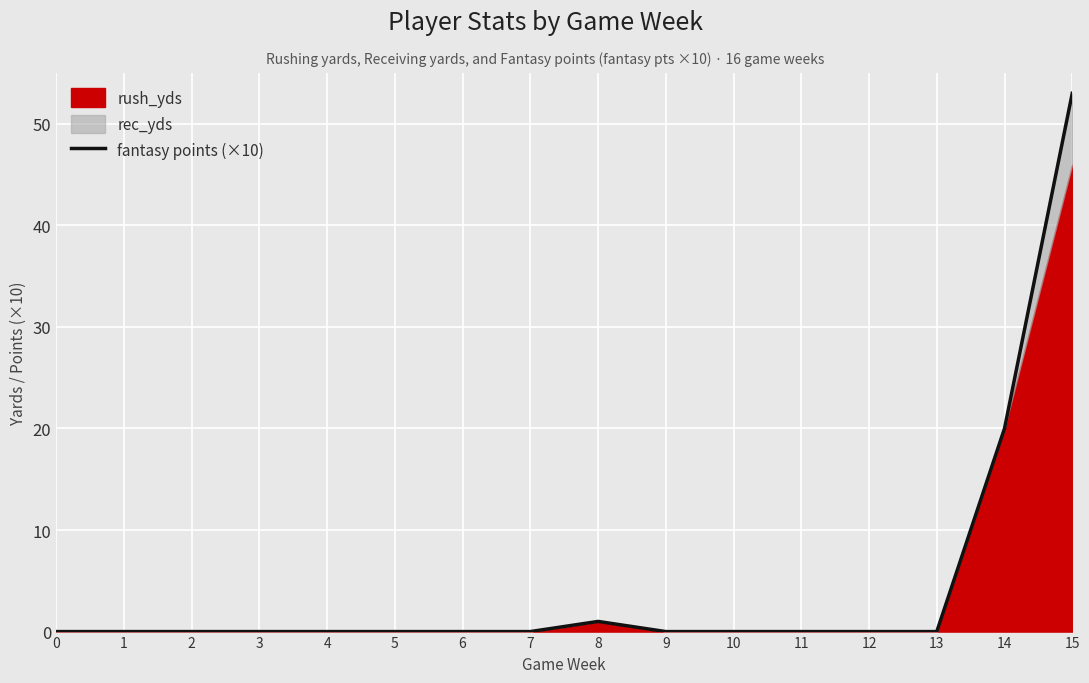

How many lines are shown in the chart?

1